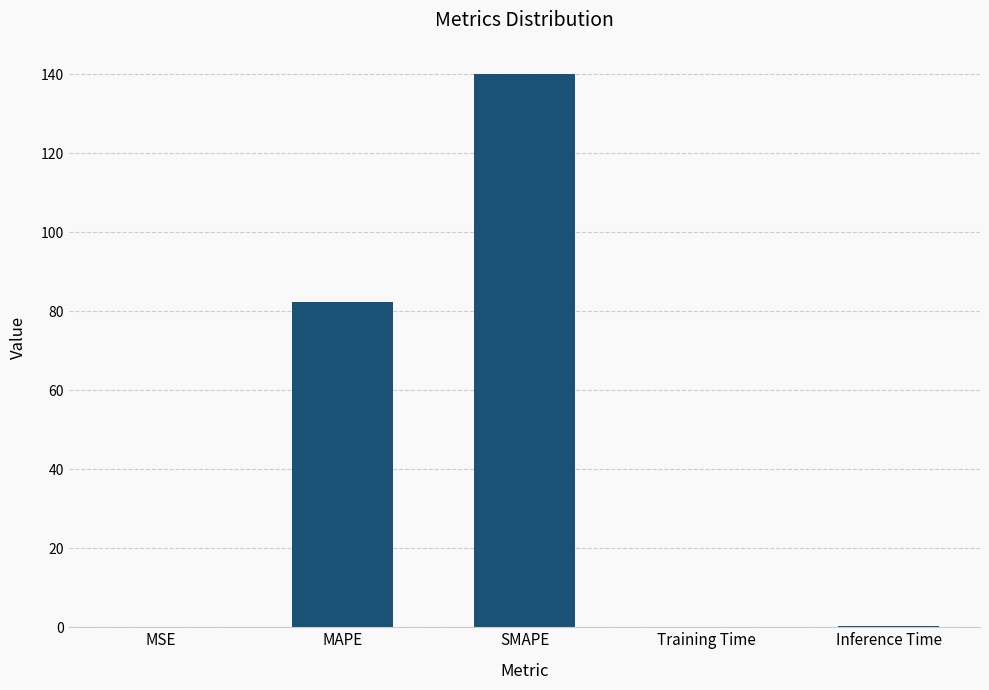

Where is the data nearest to the value 69?

MAPE